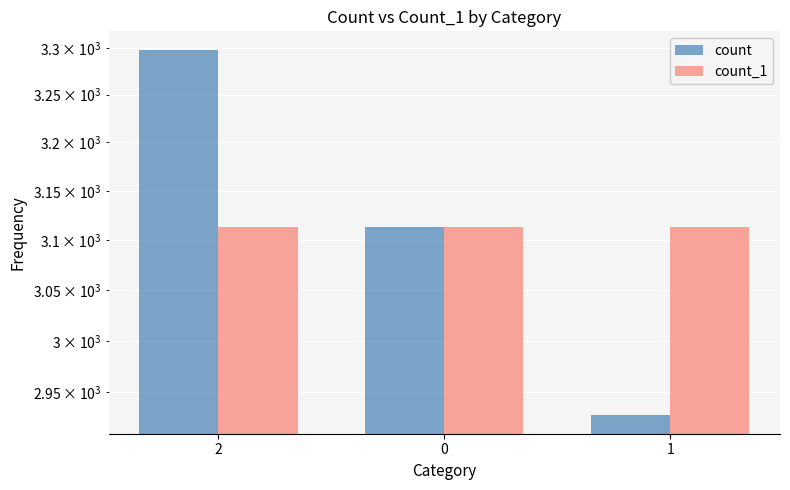

What value does the count_1 series have at 0?

3113